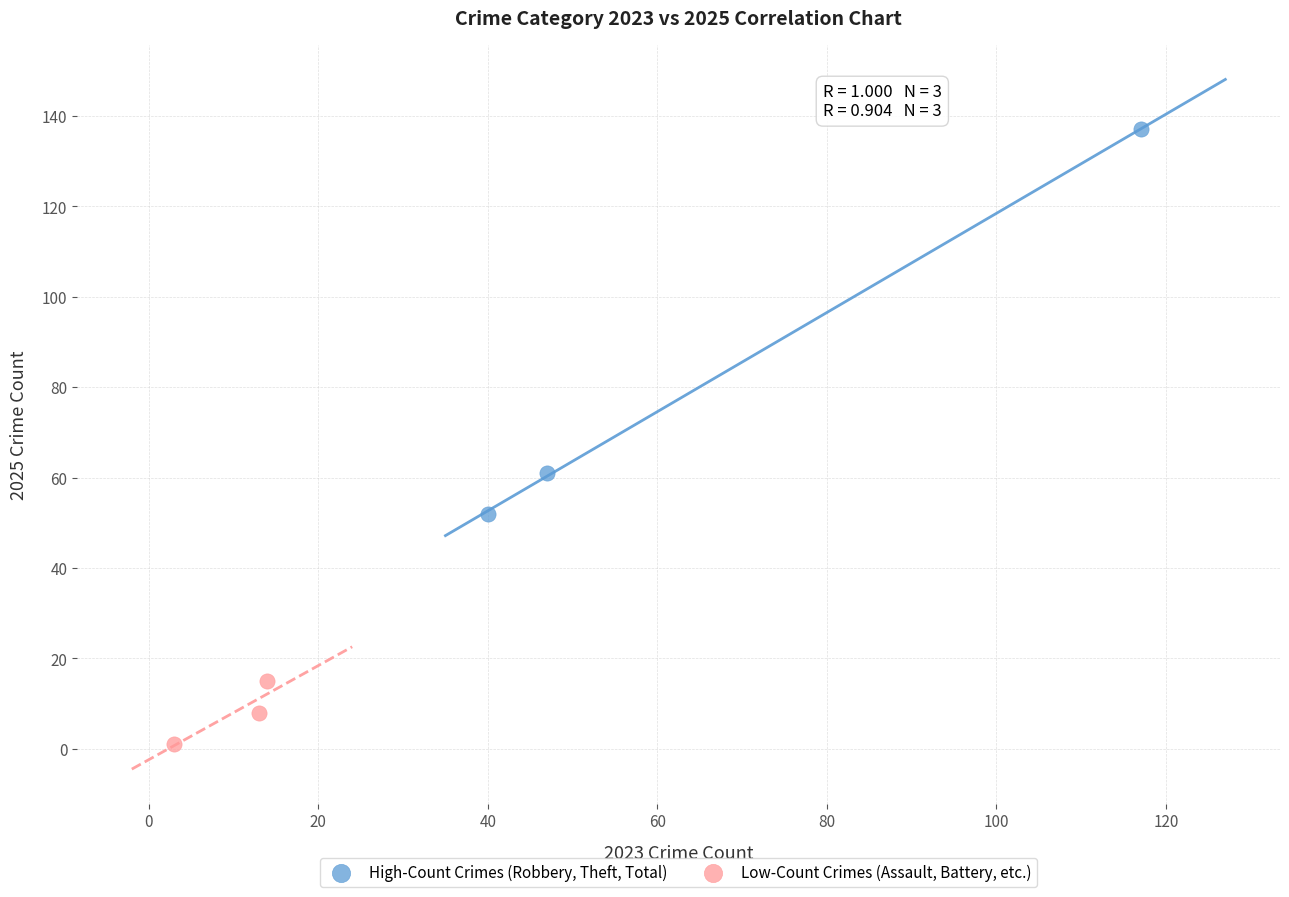

Which series has the widest spread of Y values?

High-Count Crimes (Robbery, Theft, Total)